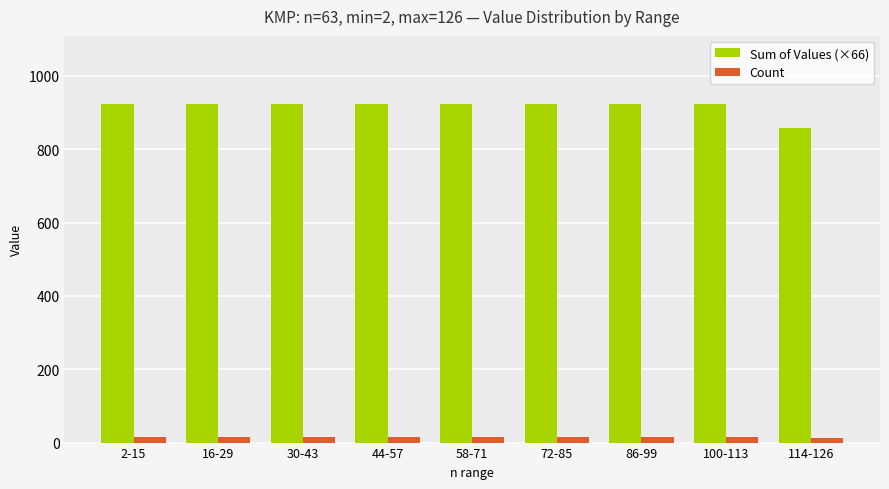

What is the lowest value of the Sum of Values (×66) series?

858